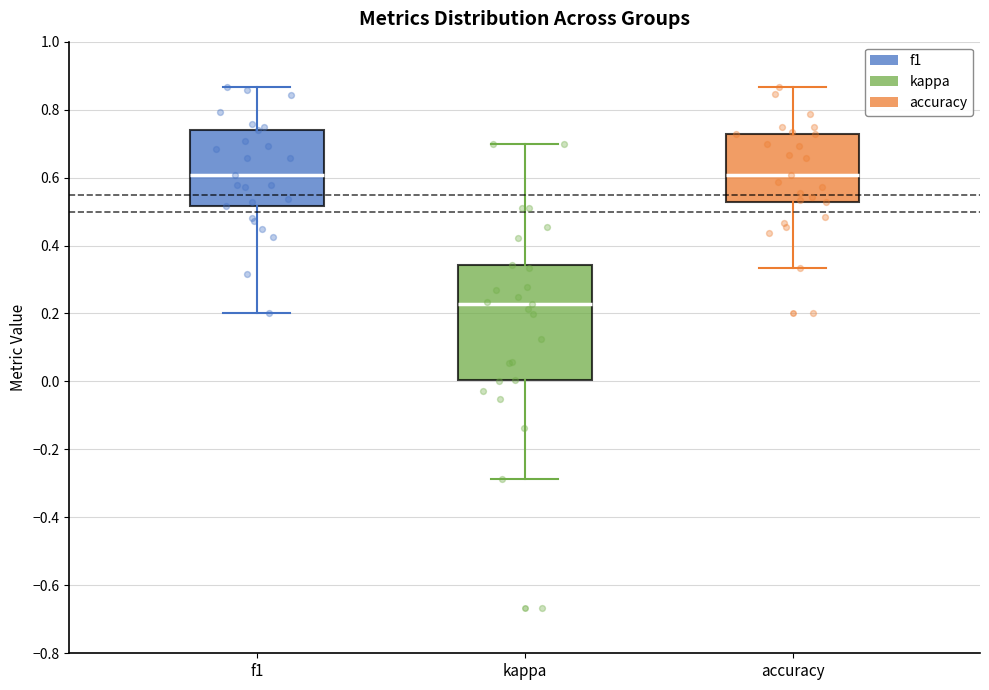

Reading left to right, read every box against the y-axis: the position of its median line, the range the box covers, and the ends of its whiskers. The values are not printed on the chart, so give them approximately, as read against the axis.

f1: median 0.60, box 0.52 to 0.74, whiskers 0.20 to 0.86
kappa: median 0.22, box 0.00 to 0.34, whiskers -0.28 to 0.70
accuracy: median 0.60, box 0.52 to 0.72, whiskers 0.34 to 0.86